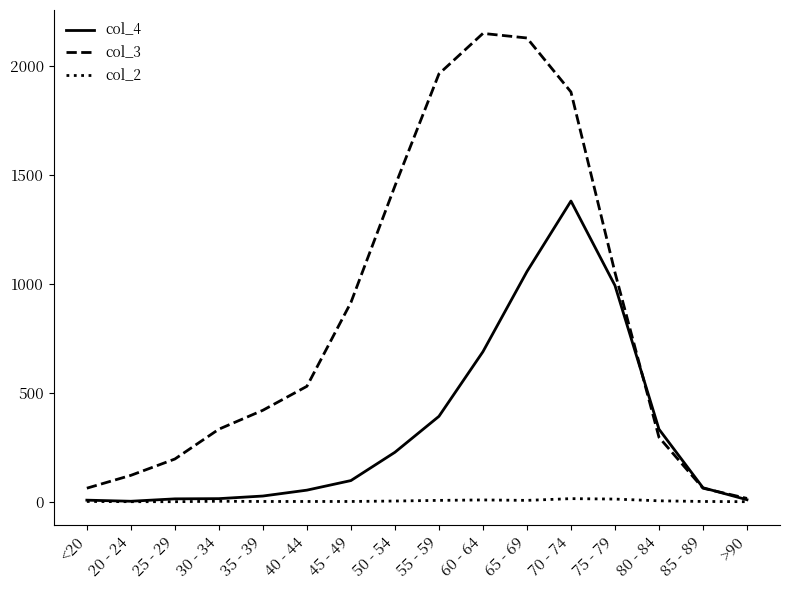

True or false: col_3 has a value of 530 at 40 - 44.

True